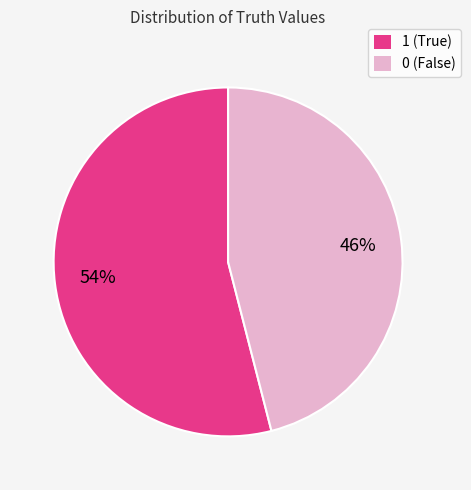

Which slice is the largest?

1